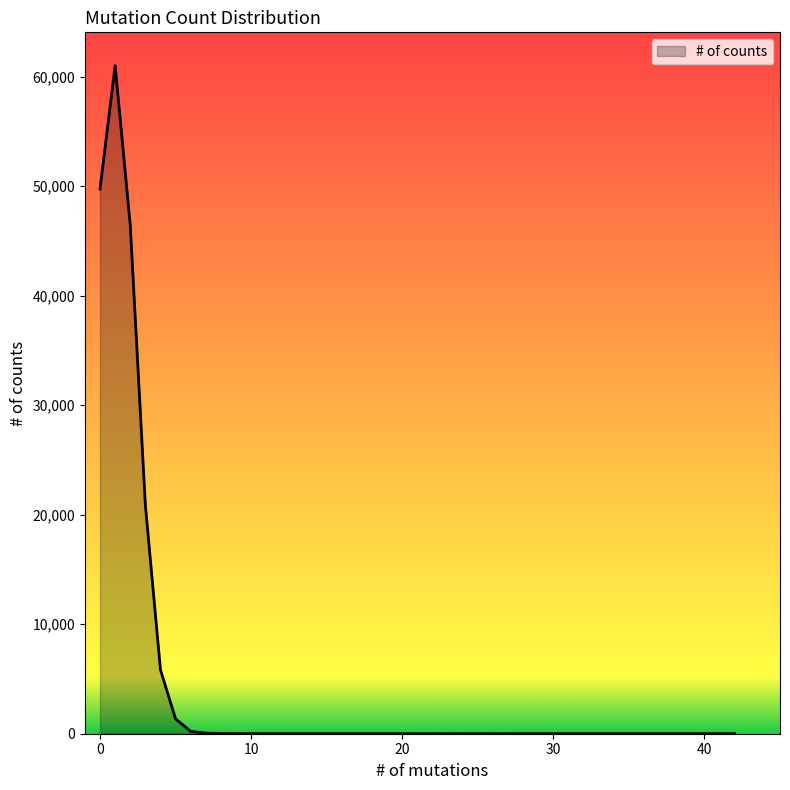

How many series are shown in this chart?

1